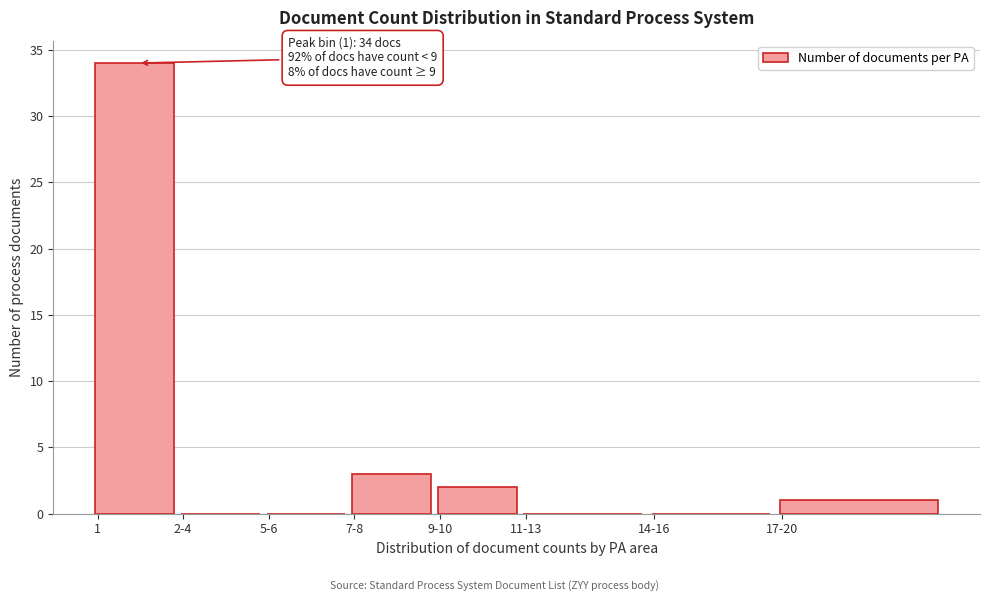

Reading left to right, extract all data points from this chart.

1=34	2-4=0	5-6=0	7-8=3	9-10=2	11-13=0	14-16=0	17-20=1